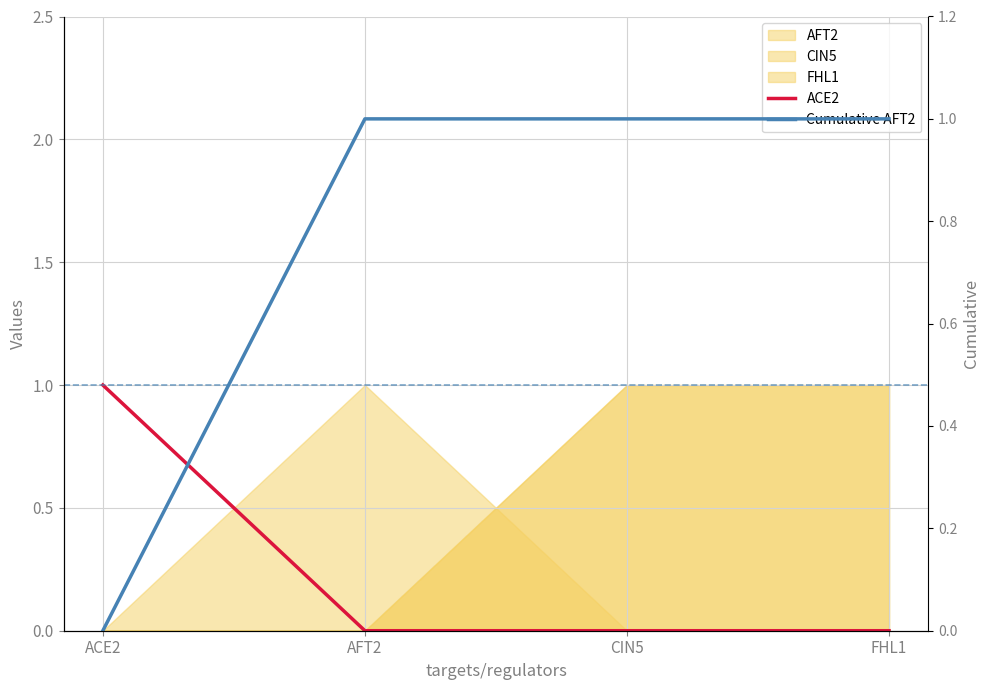

Reading left to right, what are all the values shown in this chart?

ACE2: 1	0	0	0
Cumulative AFT2: 0	1	1	1